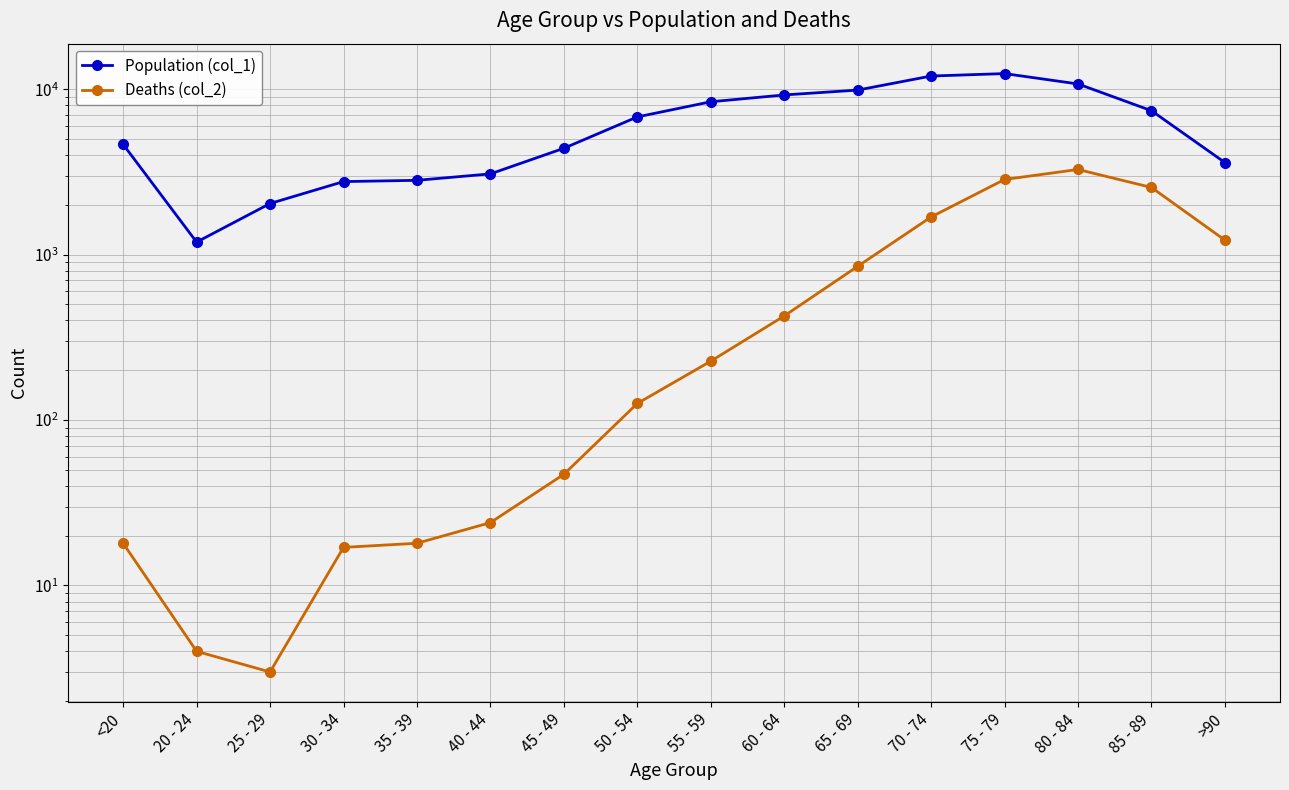

What position from the right is 25 - 29?

14